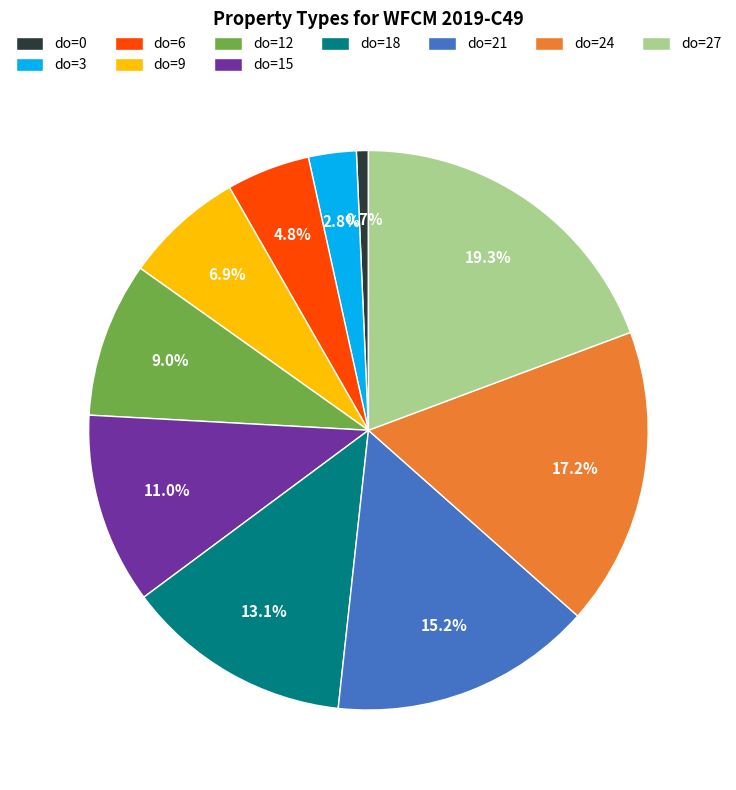

What is the largest slice in the pie chart?

do=27